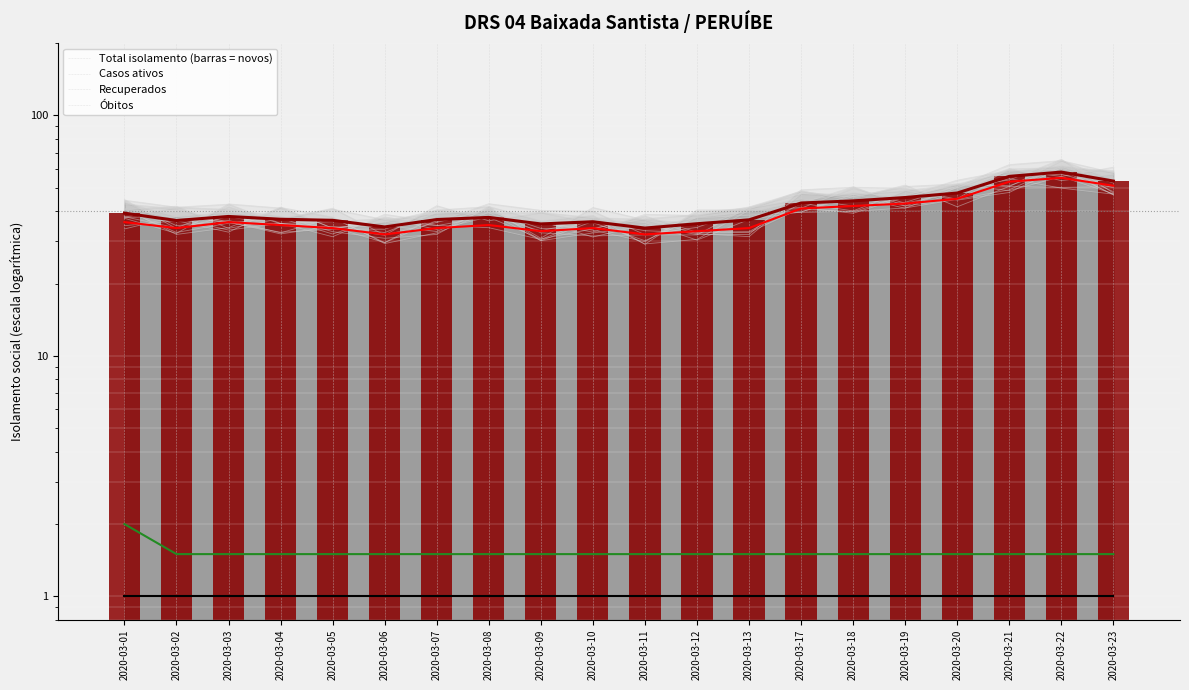

Reading left to right, list all the values displayed in this chart.

Total isolamento (barras = novos): 2020-03-01=39.2	2020-03-02=36.6	2020-03-03=38.0	2020-03-04=37.0	2020-03-05=36.6	2020-03-06=34.4	2020-03-07=36.9	2020-03-08=37.7	2020-03-09=35.4	2020-03-10=36.1	2020-03-11=34.0	2020-03-12=35.4	2020-03-13=36.8	2020-03-17=43.2	2020-03-18=44.1	2020-03-19=45.6	2020-03-20=47.6	2020-03-21=55.8	2020-03-22=58.1	2020-03-23=53.3
Casos ativos: 2020-03-01=36.0	2020-03-02=34.0	2020-03-03=36.0	2020-03-04=35.0	2020-03-05=34.0	2020-03-06=32.0	2020-03-07=34.0	2020-03-08=35.0	2020-03-09=33.0	2020-03-10=34.0	2020-03-11=32.0	2020-03-12=33.0	2020-03-13=34.0	2020-03-17=41.0	2020-03-18=42.0	2020-03-19=43.0	2020-03-20=45.0	2020-03-21=53.0	2020-03-22=55.0	2020-03-23=51.0
Recuperados: 2020-03-01=2.0	2020-03-02=1.5	2020-03-03=1.5	2020-03-04=1.5	2020-03-05=1.5	2020-03-06=1.5	2020-03-07=1.5	2020-03-08=1.5	2020-03-09=1.5	2020-03-10=1.5	2020-03-11=1.5	2020-03-12=1.5	2020-03-13=1.5	2020-03-17=1.5	2020-03-18=1.5	2020-03-19=1.5	2020-03-20=1.5	2020-03-21=1.5	2020-03-22=1.5	2020-03-23=1.5
Óbitos: 2020-03-01=1.0	2020-03-02=1.0	2020-03-03=1.0	2020-03-04=1.0	2020-03-05=1.0	2020-03-06=1.0	2020-03-07=1.0	2020-03-08=1.0	2020-03-09=1.0	2020-03-10=1.0	2020-03-11=1.0	2020-03-12=1.0	2020-03-13=1.0	2020-03-17=1.0	2020-03-18=1.0	2020-03-19=1.0	2020-03-20=1.0	2020-03-21=1.0	2020-03-22=1.0	2020-03-23=1.0
Isolamento (barras = novos casos): 2020-03-01=39.2	2020-03-02=36.6	2020-03-03=38.0	2020-03-04=37.0	2020-03-05=36.6	2020-03-06=34.4	2020-03-07=36.9	2020-03-08=37.7	2020-03-09=35.4	2020-03-10=36.1	2020-03-11=34.0	2020-03-12=35.4	2020-03-13=36.8	2020-03-17=43.2	2020-03-18=44.1	2020-03-19=45.6	2020-03-20=47.6	2020-03-21=55.8	2020-03-22=58.1	2020-03-23=53.3